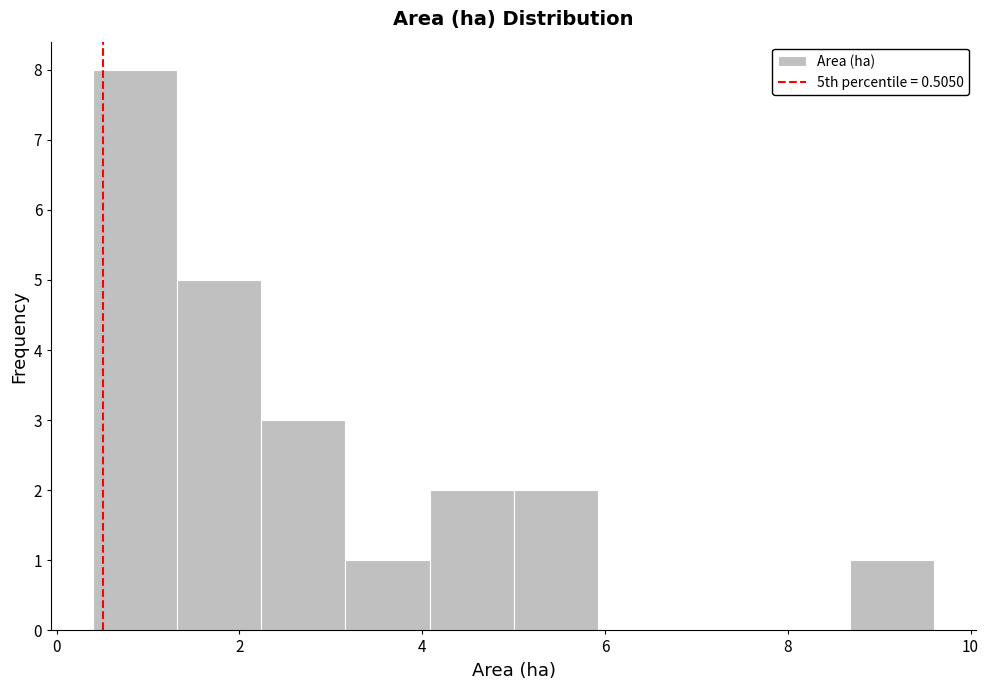

Reading left to right, list every bar in this chart as the range it spans on the x-axis followed by its height. Neither the bar edges nor the heights are printed on the chart, so give them approximately, as read against the axes.

0.40 to 1.32: 8
1.32 to 2.24: 5
2.24 to 3.16: 3
3.16 to 4.08: 1
4.08 to 5.00: 2
5.00 to 5.92: 2
5.92 to 6.84: 0
6.84 to 7.76: 0
7.76 to 8.68: 0
8.68 to 9.60: 1